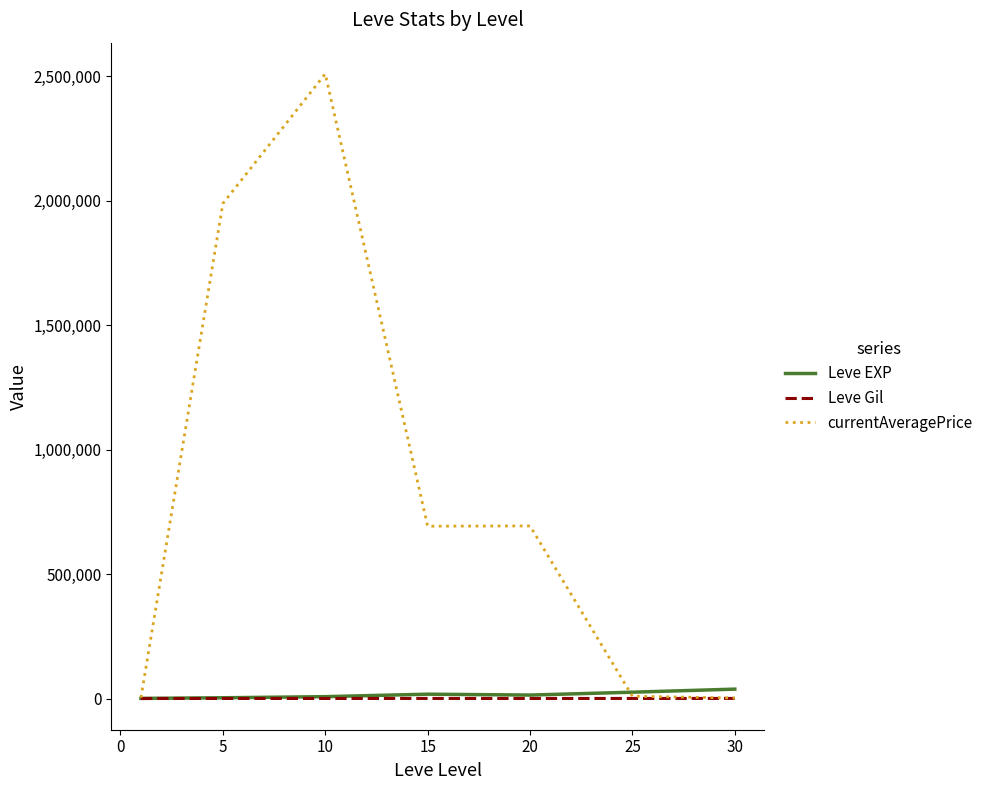

Which series has the widest spread of values?

currentAveragePrice